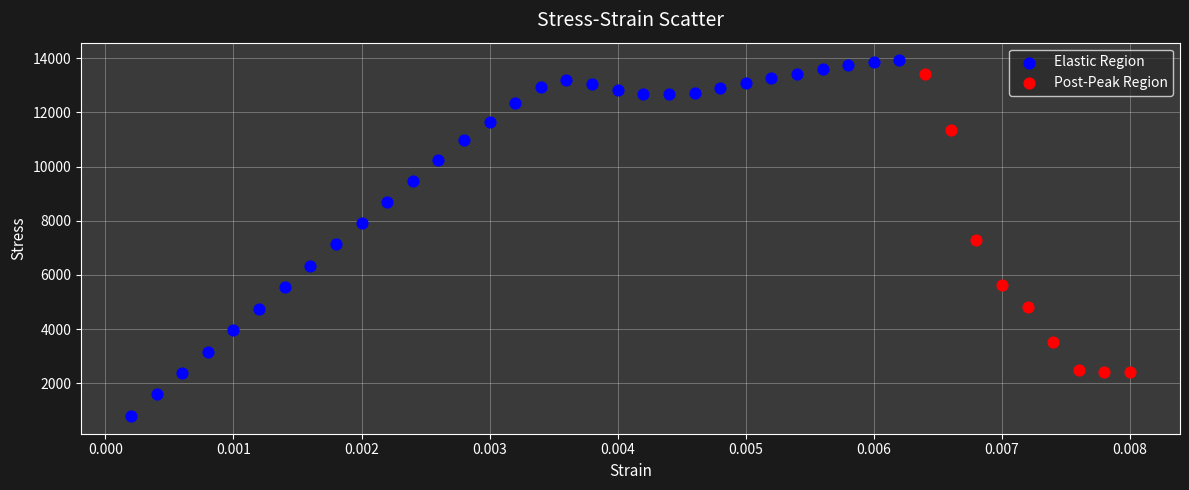

Which series has the widest spread of Y values?

Elastic Region